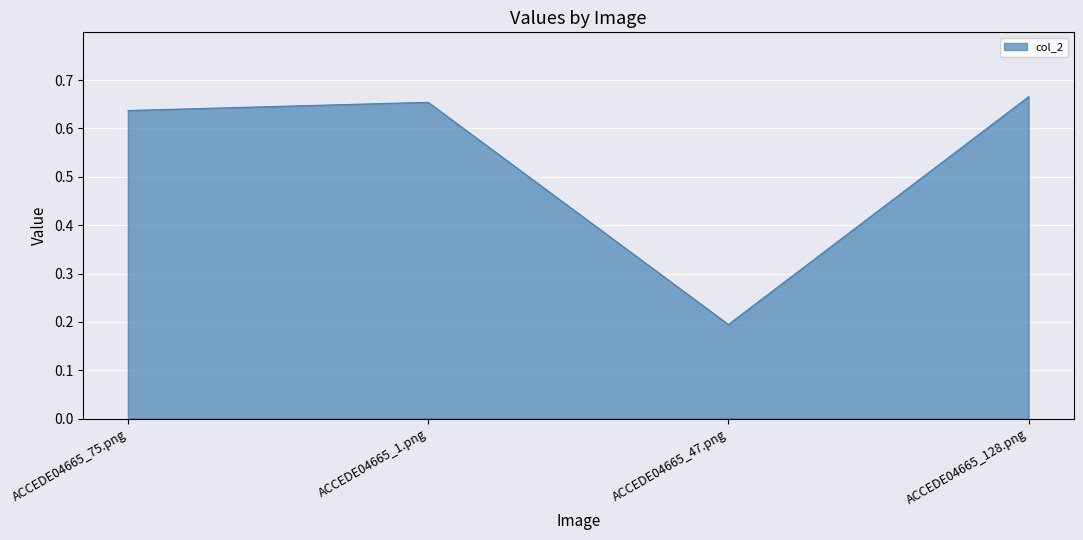

At which label is the value closest to 0?

ACCEDE04665_47.png